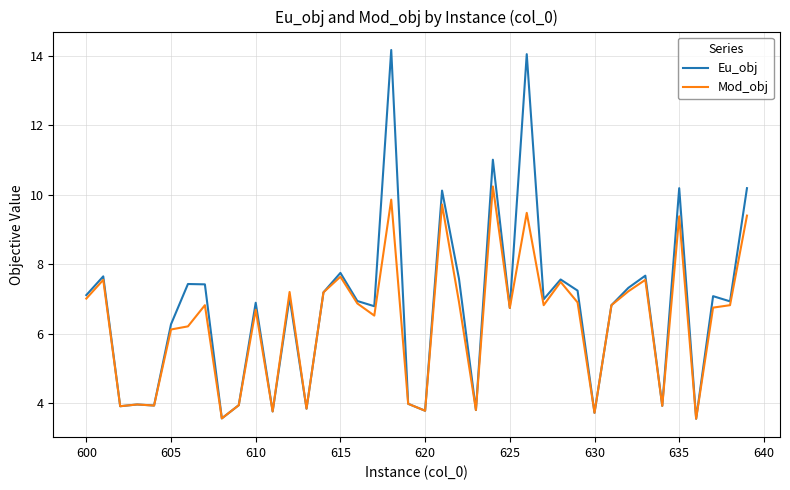

How many series are shown in this chart?

2